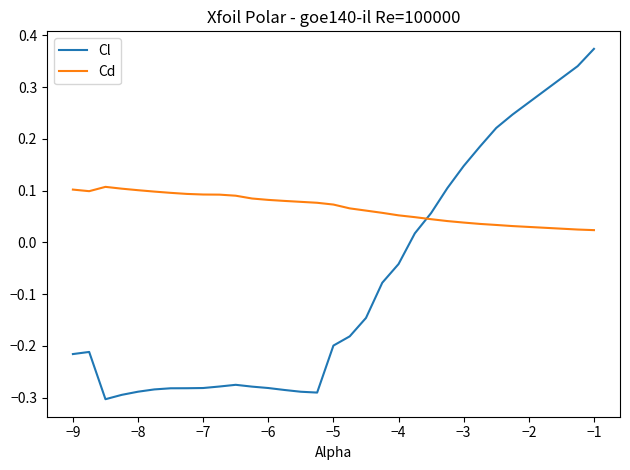

Which series has the largest total across all categories?

Cd